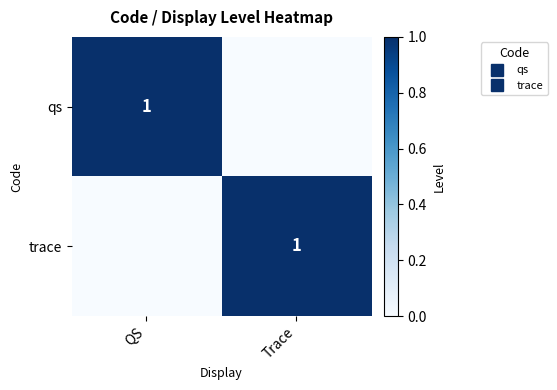

Which category has the highest value across all series?

QS